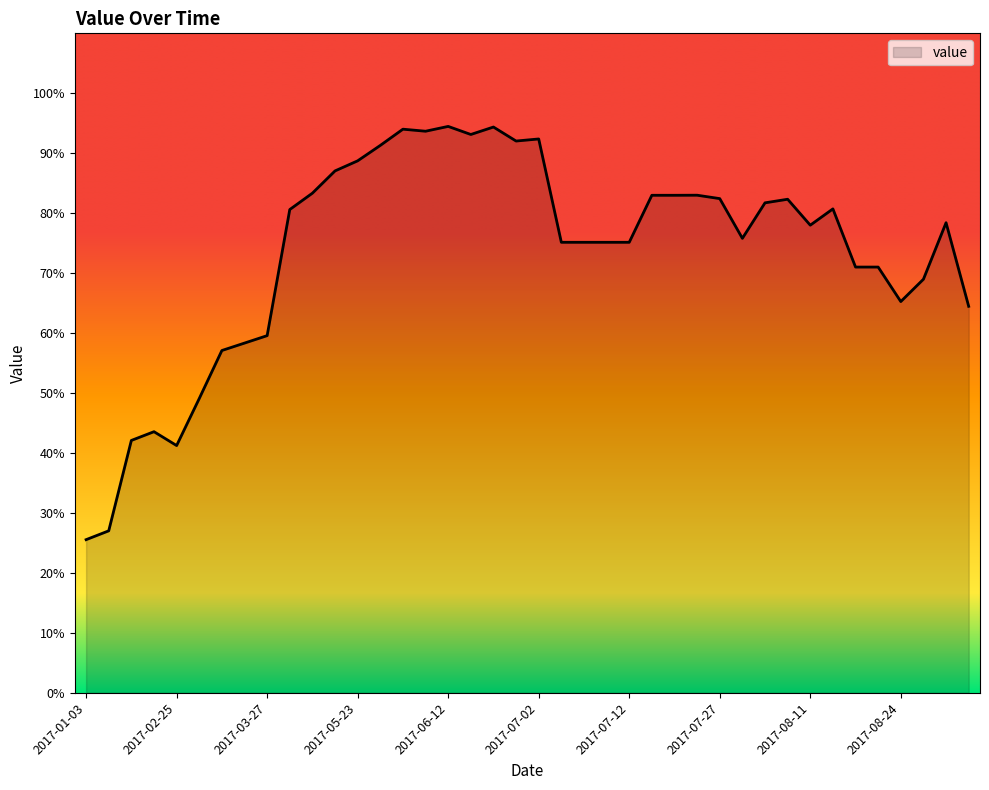

What is the difference between the maximum and minimum values?

68.9